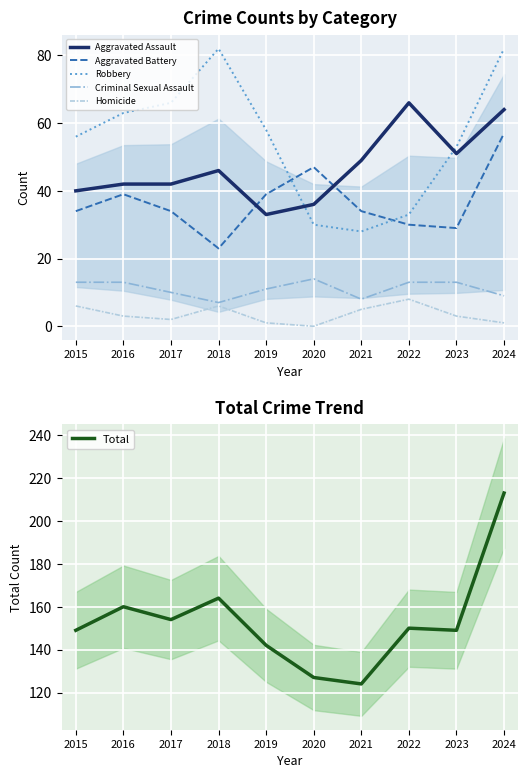

What is the average value of the Robbery series?

55